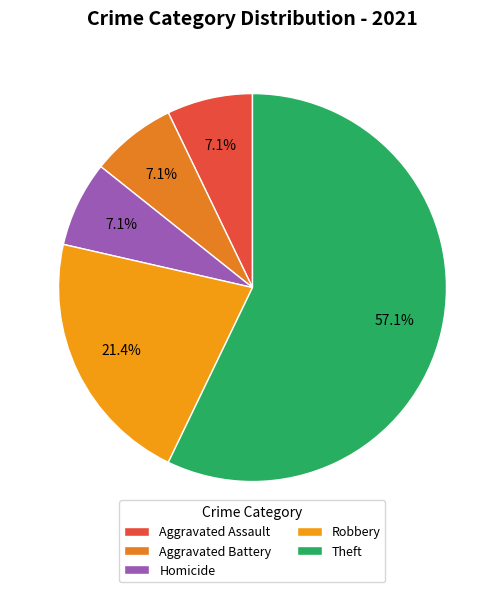

To the nearest percent, what is the difference between the Theft and Aggravated Battery slice percentages?

50%